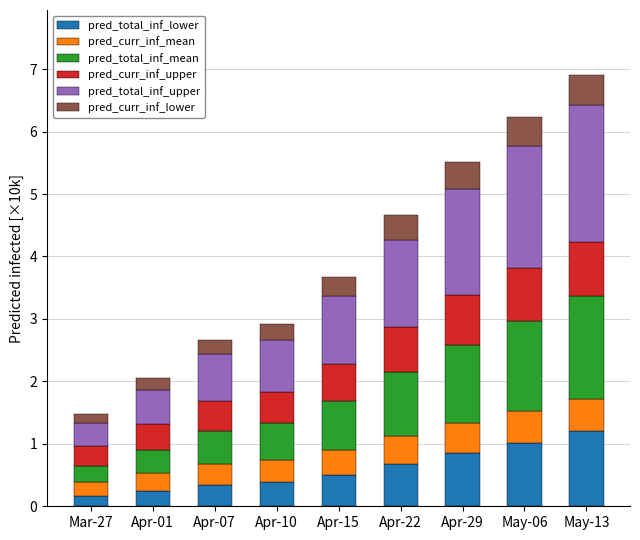

What is the total value across all series at Apr-01?

2.1